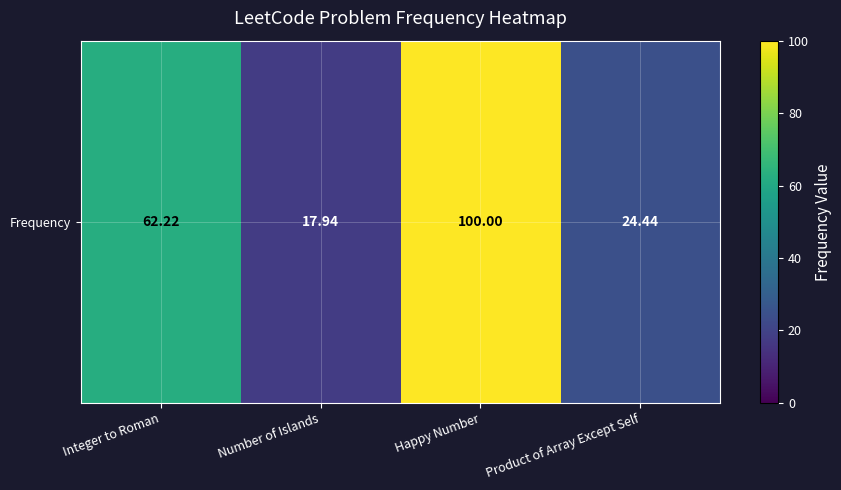

What is the sum of all values?

204.6